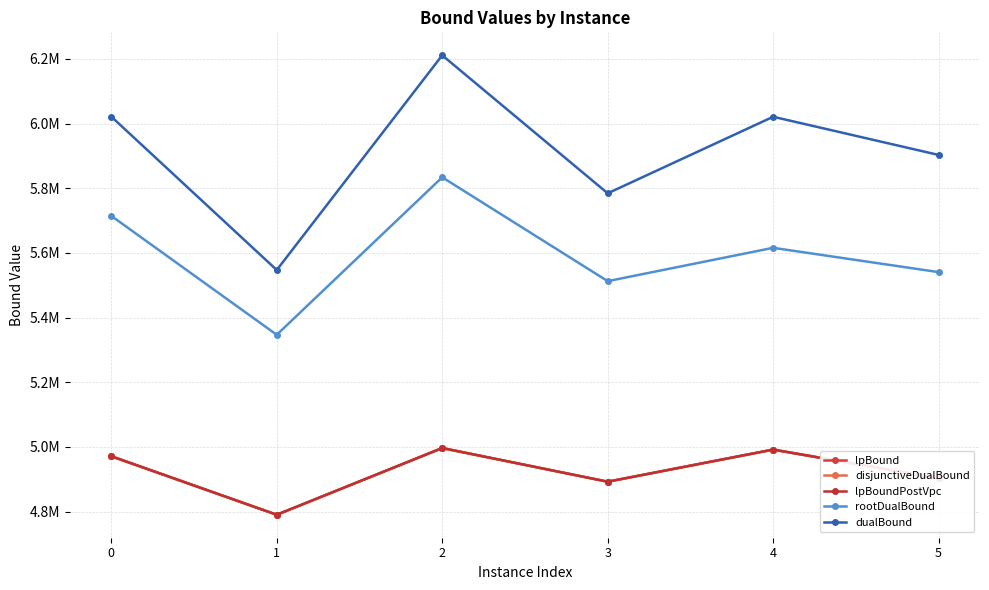

Reading right to left, what are all the values shown in this chart?

lpBound: 4902573.1	4991586.3	4892212.5	4996357.7	4790008.1	4970975.8
disjunctiveDualBound: 4902573.1	4991586.3	4892212.5	4996357.7	4790008.1	4970975.8
lpBoundPostVpc: 4902573.1	4991586.3	4892212.5	4996357.7	4790008.1	4970975.8
rootDualBound: 5540597.9	5615771.7	5512683.9	5833987.1	5346724.6	5714609.6
dualBound: 5903064.0	6021219.8	5784408.0	6211332.0	5547096.0	6021720.0